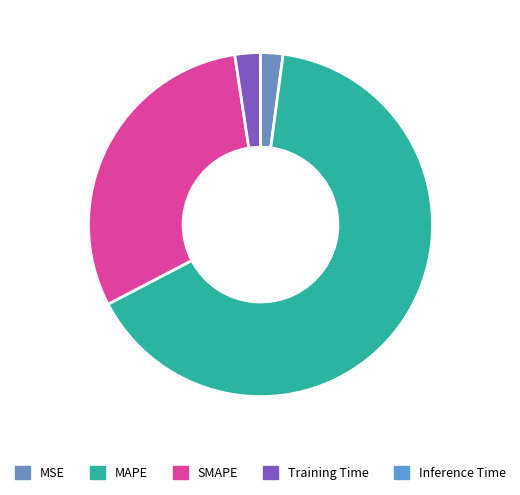

How much of the chart is everything except MSE?

97.9%